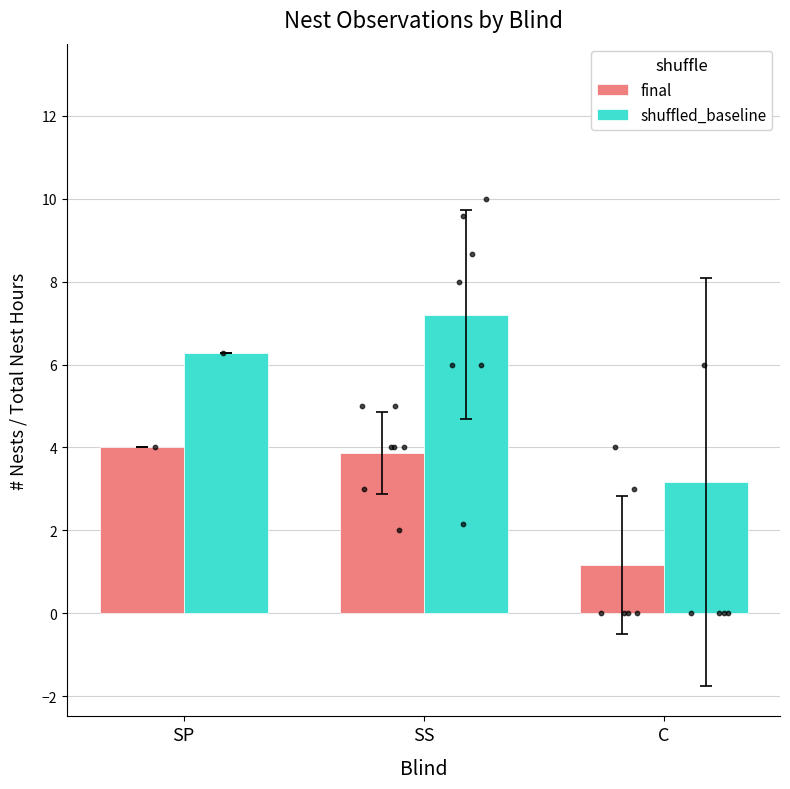

What are all the series names shown in the legend?

final, shuffled_baseline